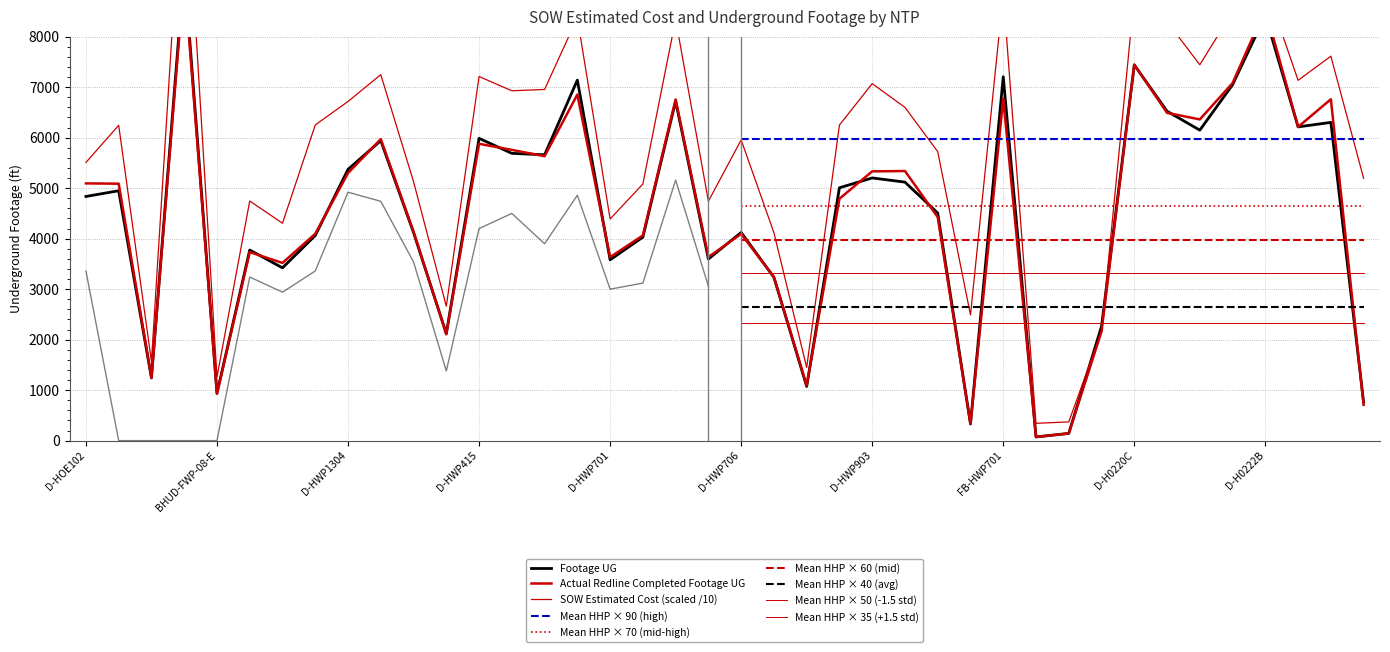

How many data points in SOW Estimated Cost are above 6250?

20